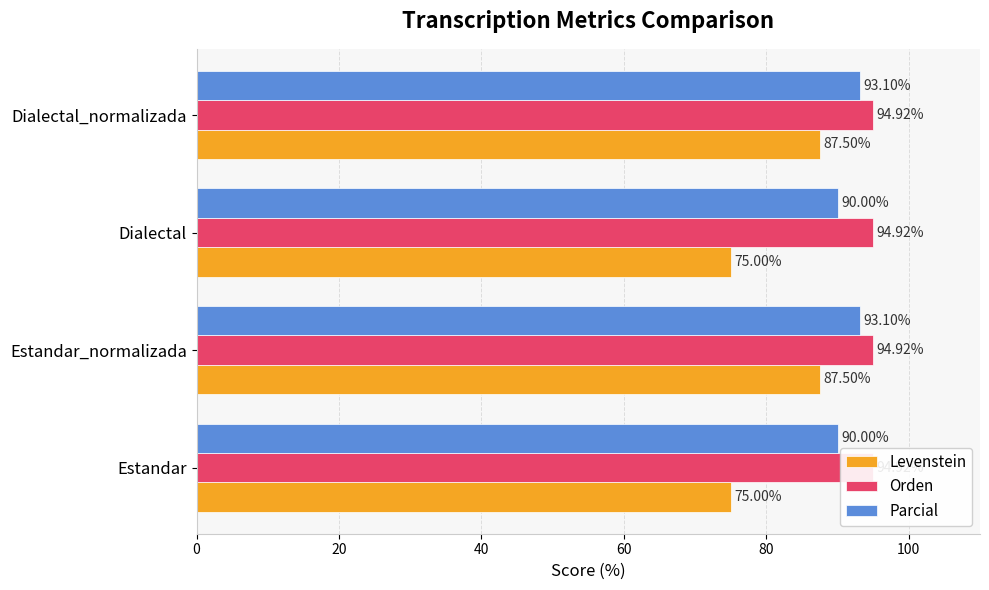

What is the average value of the Orden series?

0.2